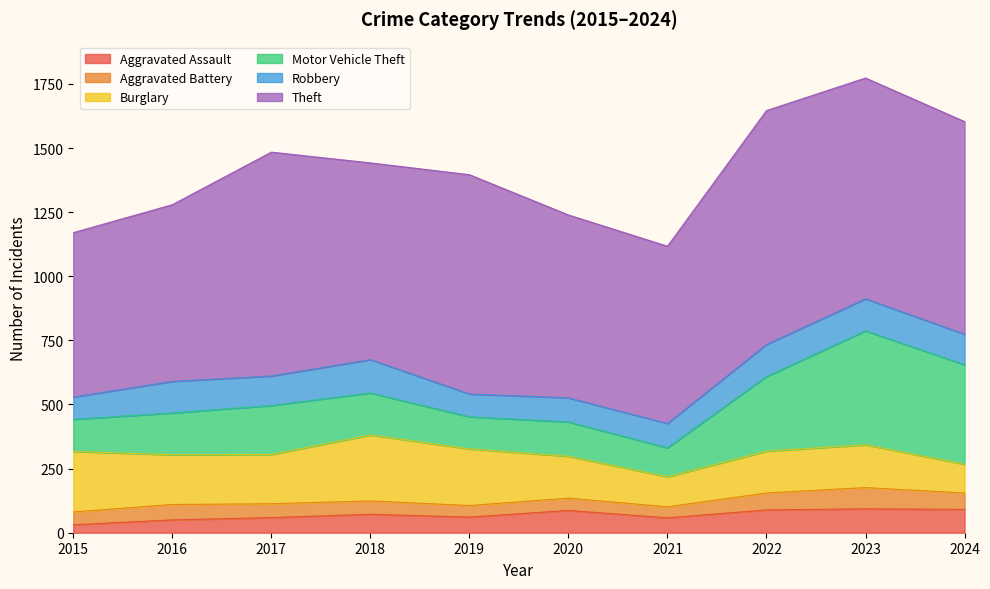

What is the spread (max minus min) of values at 2023?

778